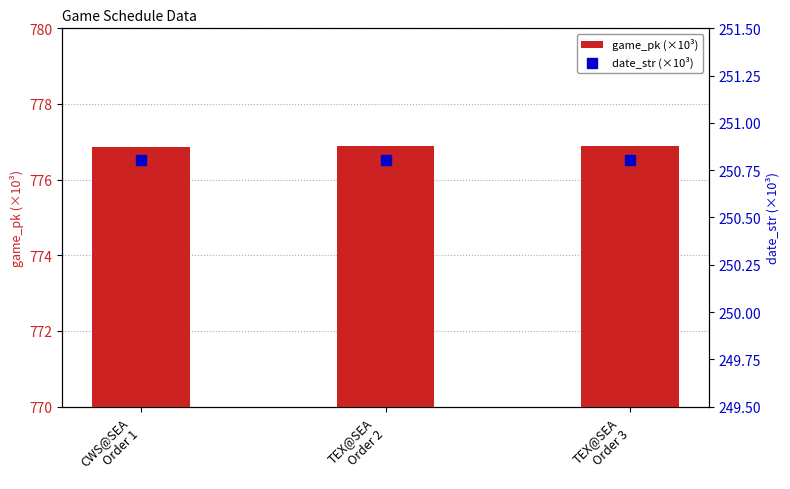

Which series has the largest total across all categories?

game_pk (×10³)